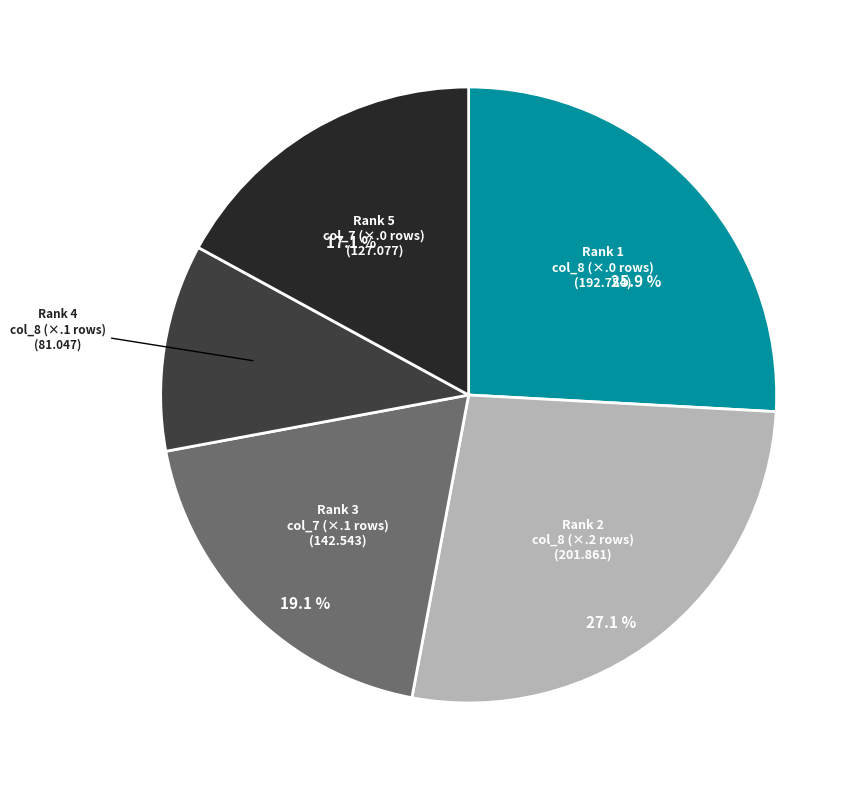

Is there any slice that represents more than half of the pie?

No